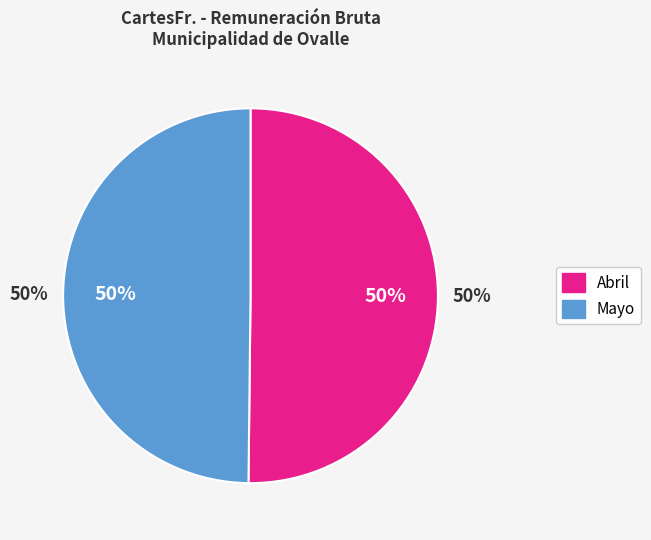

To the nearest percent, what portion does Abril represent?

50%